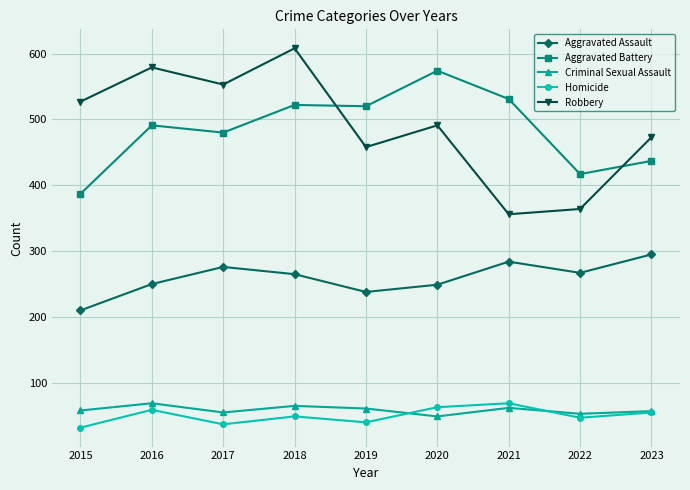

What is the approximate value of Aggravated Assault at 2017?

276